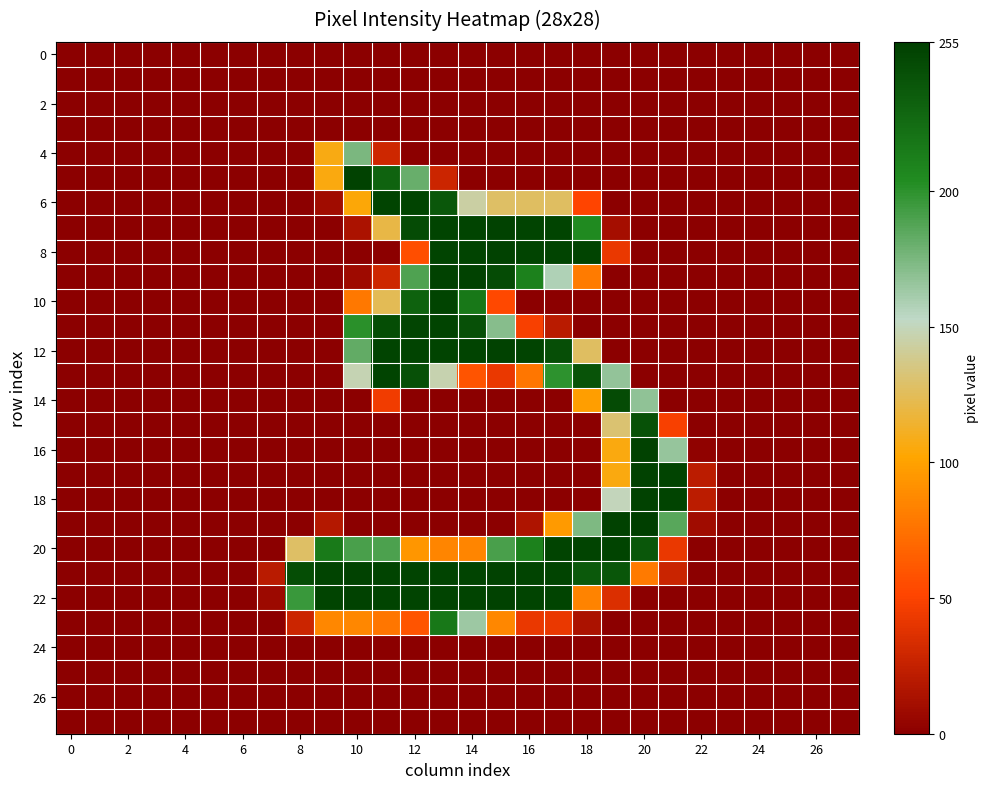

How many categories are shown in the chart?

28